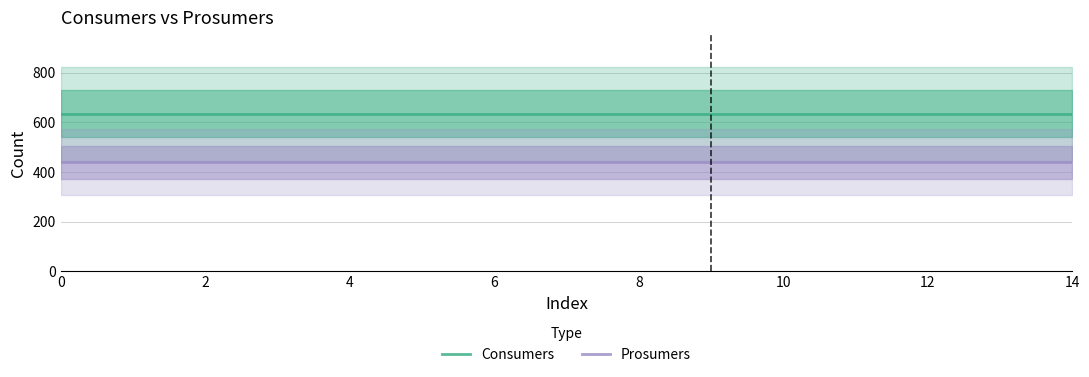

Reading left to right, transcribe all the data shown in this chart.

Consumers: 635	635	635	635	635	635	635	635	635	635	635	635	635	635	635
Prosumers: 440	440	440	440	440	440	440	440	440	440	440	440	440	440	440